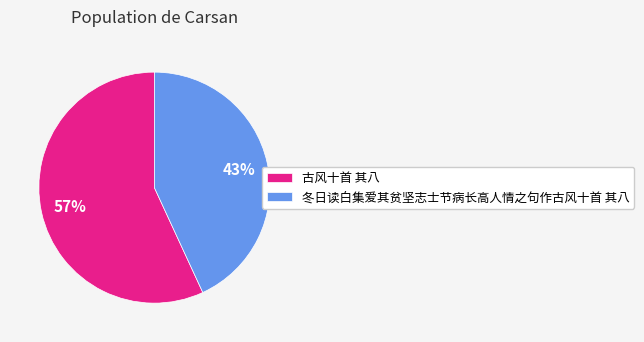

To the nearest percent, what is the combined percentage of 古风十首 其八 and 冬日读白集爱其贫坚志士节病长高人情之句作古风十首 其八?

100%